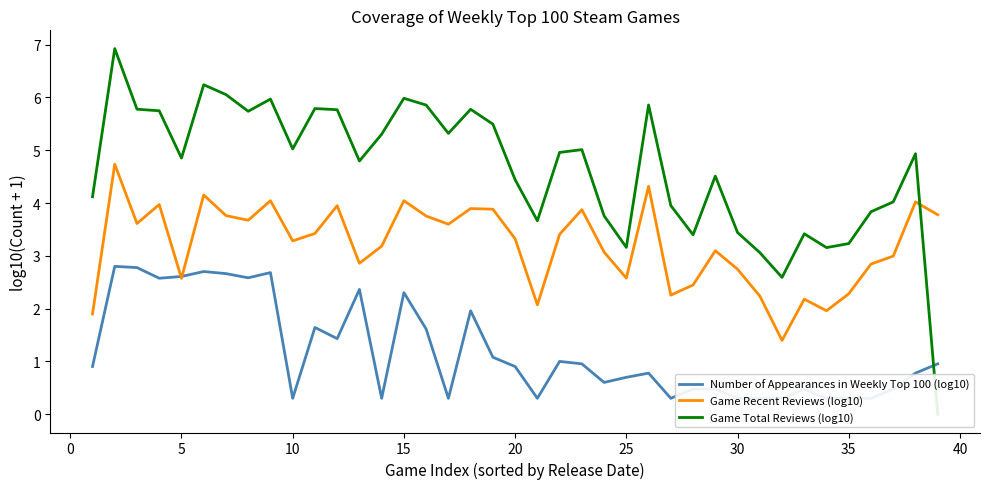

After their last crossing, which series has the higher values: Game Recent Reviews (log10) or Game Total Reviews (log10)?

Game Recent Reviews (log10)